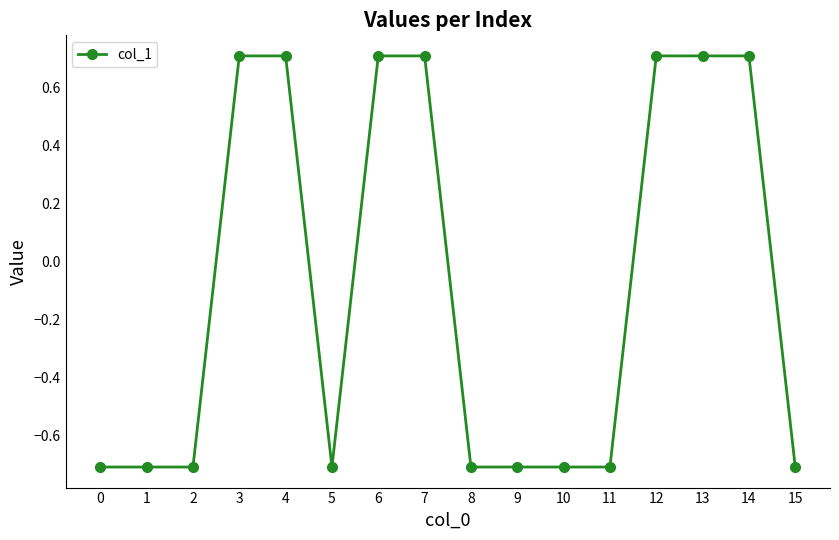

What is the difference between the values at 10 and 13?

1.4